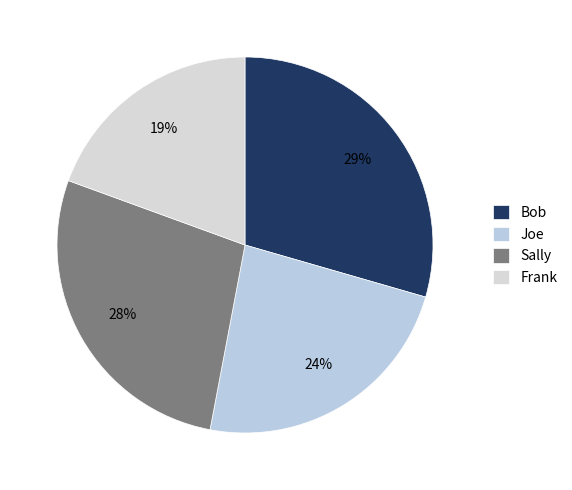

The Bob slice represents 29% of the pie. True or false?

True